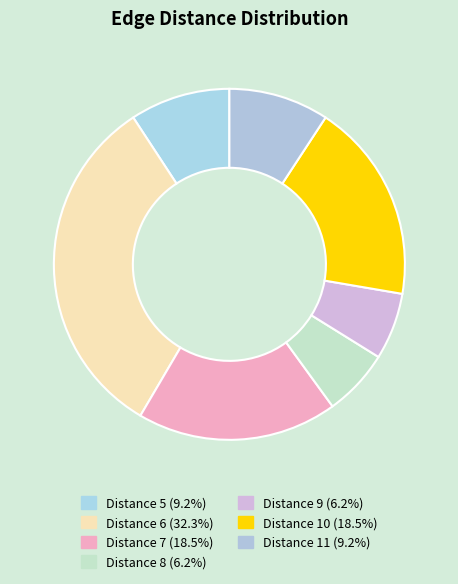

How many segments does this pie chart have?

7